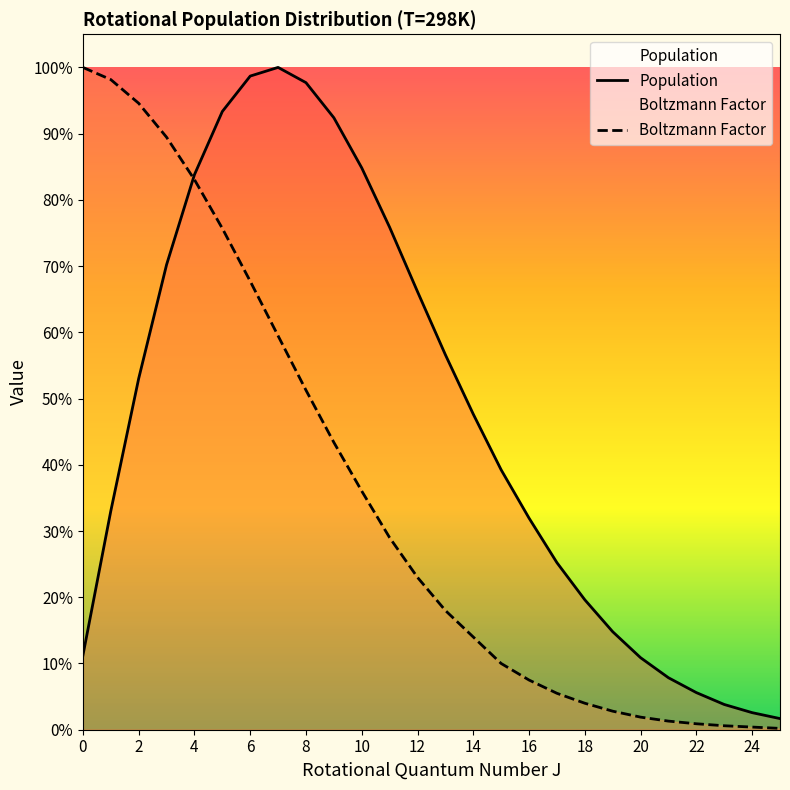

What is the average value of the Boltzmann Factor series?

0.4